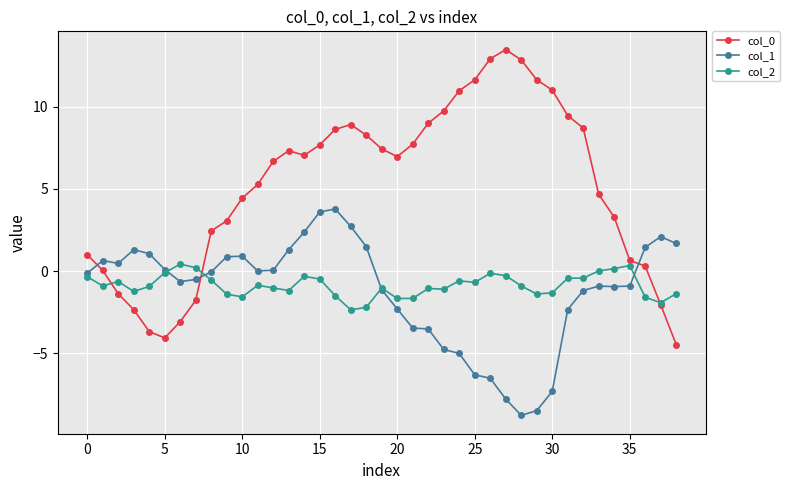

What is the minimum value shown in the chart?

-8.8